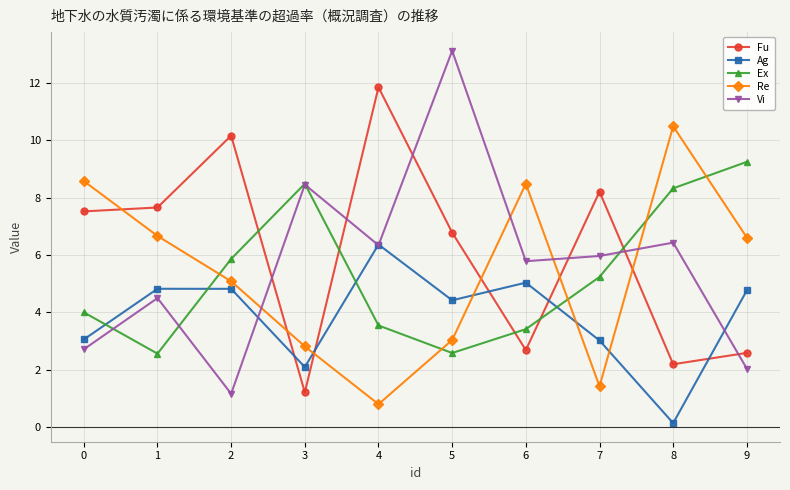

How many intersections are there between Vi and Re?

4